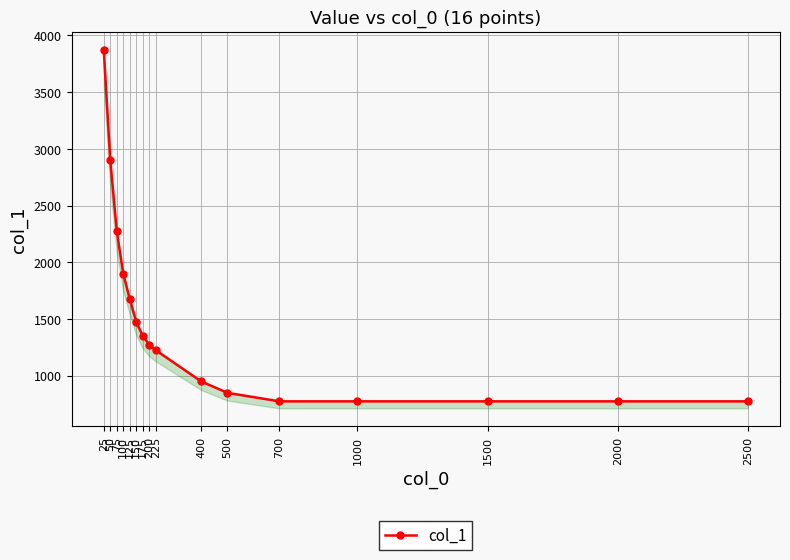

Between 150 and 225, which is larger?

150